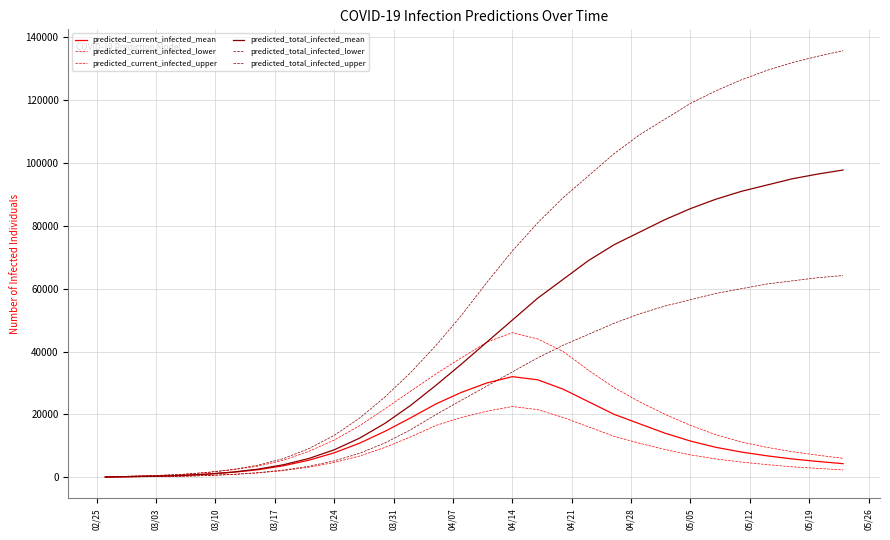

Reading left to right, list all the values displayed in this chart.

predicted_current_infected_mean: 47	188	330	551	957	1550	2358	3616	5384	7751	10827	14609	18880	23314	27000	30000	32000	31000	28000	24000	20000	17000	14000	11500	9500	8000	6800	5800	5000	4300
predicted_current_infected_lower: 25	100	175	294	519	856	1329	2079	3159	4660	6720	9482	12815	16468	19000	21000	22500	21500	19000	16000	13000	10800	8800	7100	5800	4800	4000	3300	2800	2300
predicted_current_infected_upper: 75	300	525	870	1489	2357	3494	5378	8196	11811	16390	21772	27360	32885	38000	43000	46000	44000	40000	34000	28500	24000	20000	16500	13500	11200	9500	8100	7000	6000
predicted_total_infected_mean: 47	188	330	551	957	1597	2546	3946	5935	8708	12424	17155	22826	29249	36000	43000	50000	57000	63000	69000	74000	78000	82000	85500	88500	91000	93000	95000	96500	97800
predicted_total_infected_lower: 25	100	175	294	519	881	1429	2254	3454	5180	7602	10911	15069	19922	24500	29000	33500	38000	42000	45500	49000	52000	54500	56500	58500	60000	61500	62500	63500	64200
predicted_total_infected_upper: 75	300	525	870	1489	2432	3794	5903	9066	13299	18821	25565	33263	41950	51500	62000	72000	81000	89000	96000	103000	109000	114000	119000	123000	126500	129500	132000	134000	135800